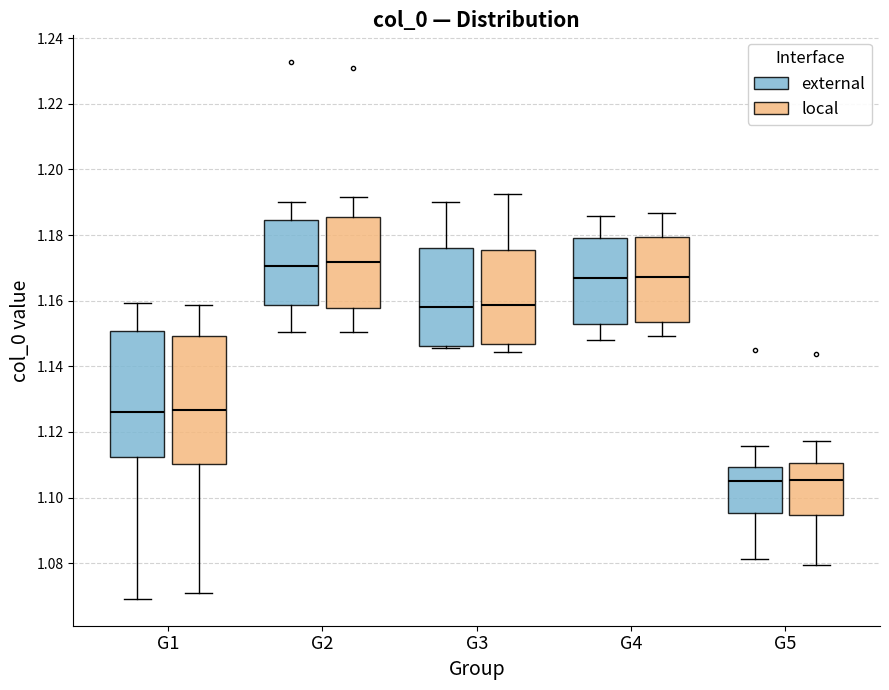

Reading left to right, transcribe this box plot: for each box, give where its median line is, the range the box spans, and where its two whiskers end, as read against the y-axis. The values are not printed on the chart, so give them approximately, as read against the axis.

G1 (external): median 1.126, box 1.112 to 1.150, whiskers 1.070 to 1.160
G1 (local): median 1.126, box 1.110 to 1.150, whiskers 1.070 to 1.158
G2 (external): median 1.170, box 1.158 to 1.184, whiskers 1.150 to 1.190
G2 (local): median 1.172, box 1.158 to 1.186, whiskers 1.150 to 1.192
G3 (external): median 1.158, box 1.146 to 1.176, whiskers 1.146 (just below the box's lower edge) to 1.190
G3 (local): median 1.158, box 1.146 to 1.176, whiskers 1.144 to 1.192
G4 (external): median 1.168, box 1.152 to 1.180, whiskers 1.148 to 1.186
G4 (local): median 1.168, box 1.154 to 1.180, whiskers 1.150 to 1.186
G5 (external): median 1.104, box 1.096 to 1.110, whiskers 1.082 to 1.116
G5 (local): median 1.106, box 1.094 to 1.110, whiskers 1.080 to 1.118